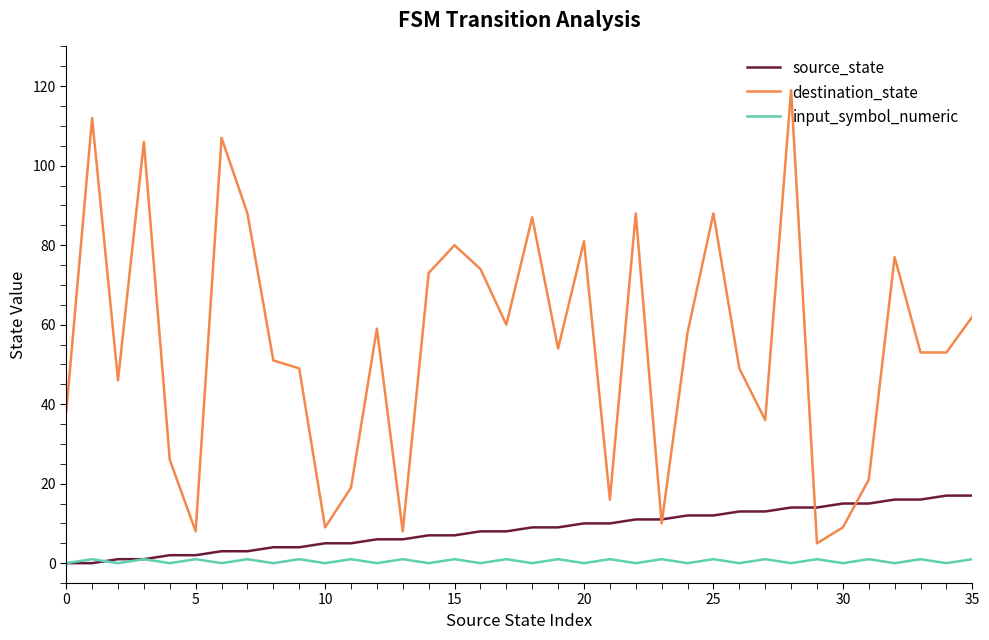

Which series has the largest range (max minus min)?

destination_state